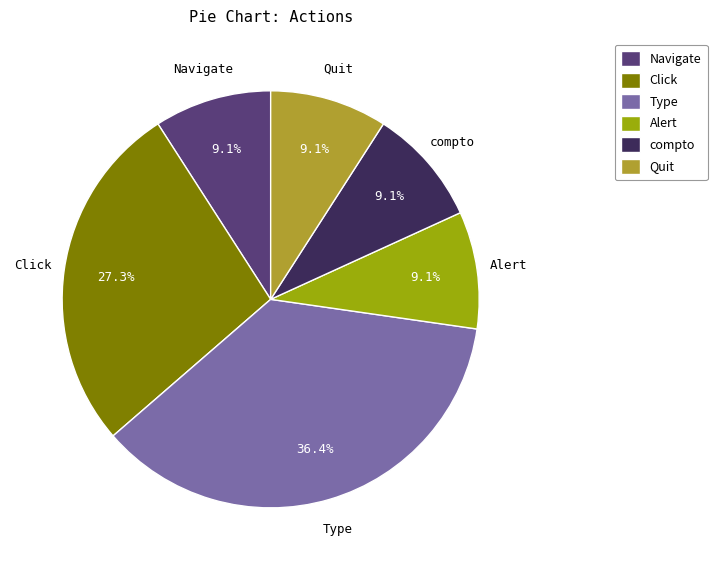

Is there any slice that represents more than half of the pie?

No